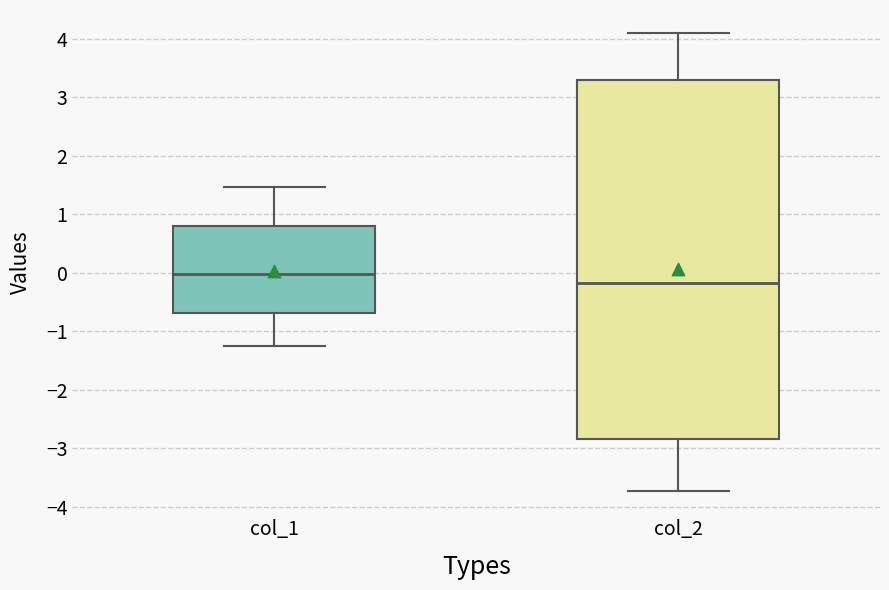

Where is the lower edge of the box for col_2 on the y-axis? The values are not printed on the chart, so give them approximately, as read against the axis.

-2.8